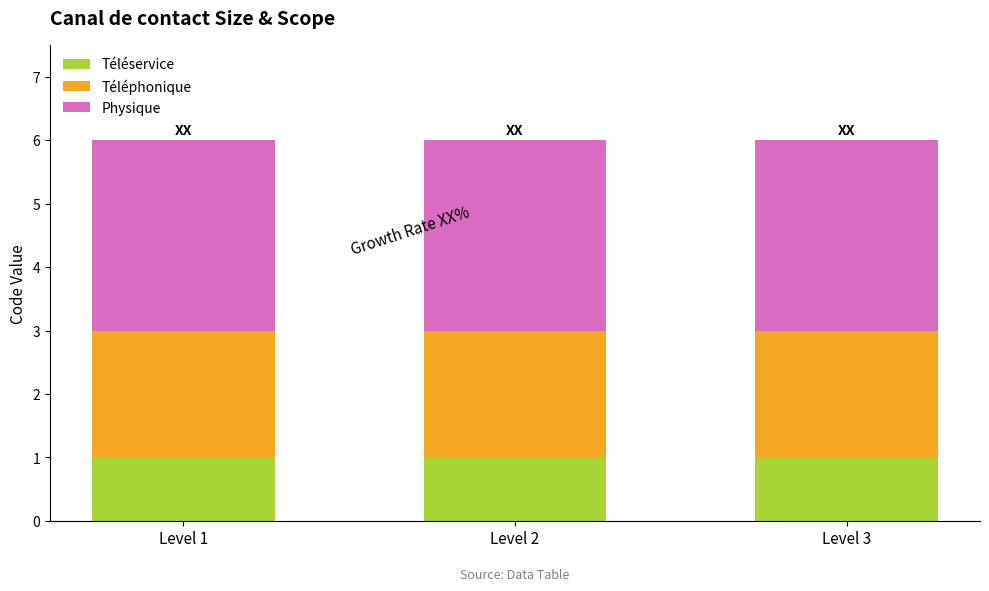

True or false: Téléservice has a value of 2 at Level 1.

False